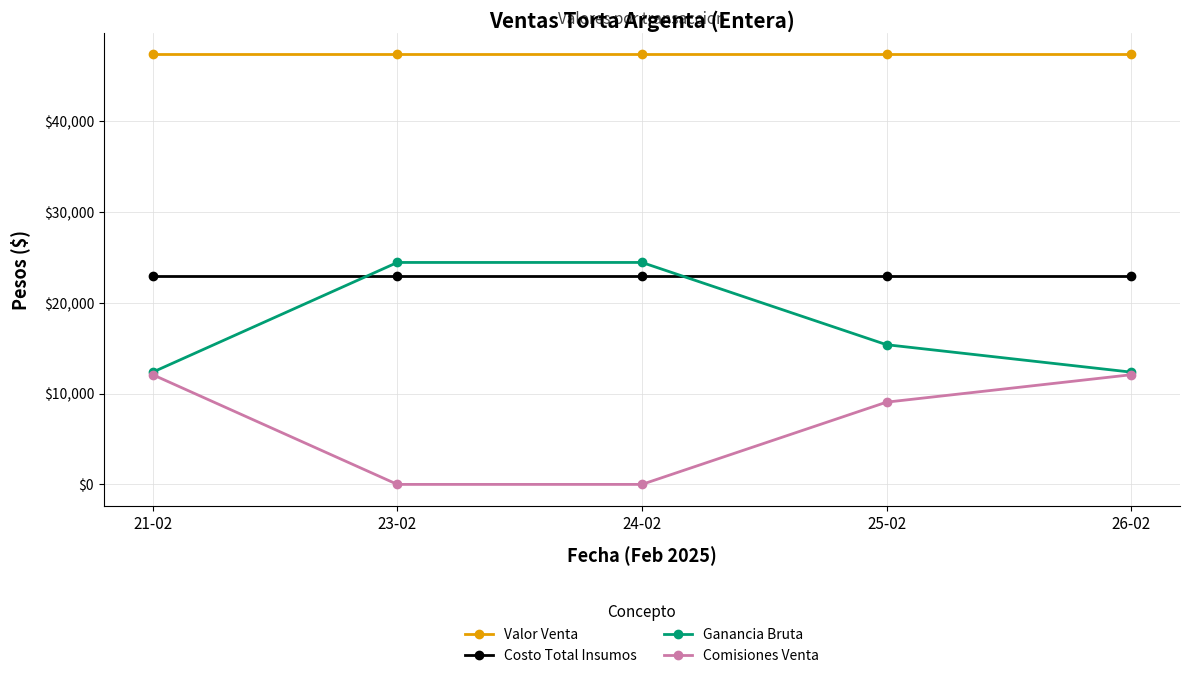

What is the label of the 4th point from the right?

23-02